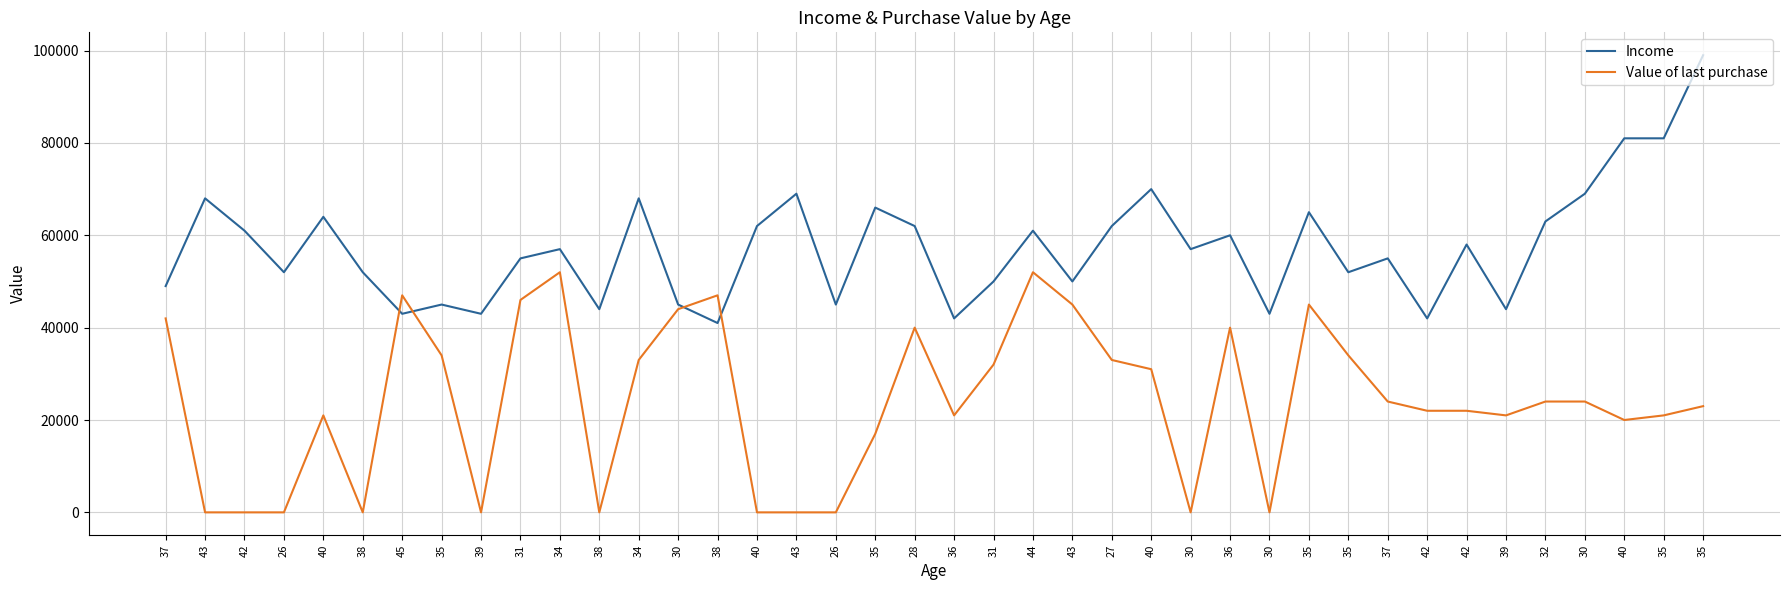

Reading right to left, list all the values displayed in this chart.

Income: 35=99000	35=81000	40=81000	30=69000	32=63000	39=44000	42=58000	42=42000	37=55000	35=52000	35=65000	30=43000	36=60000	30=57000	40=70000	27=62000	43=50000	44=61000	31=50000	36=42000	28=62000	35=66000	26=45000	43=69000	40=62000	38=41000	30=45000	34=68000	38=44000	34=57000	31=55000	39=43000	35=45000	45=43000	38=52000	40=64000	26=52000	42=61000	43=68000	37=49000
Value of last purchase: 35=23000	35=21000	40=20000	30=24000	32=24000	39=21000	42=22000	42=22000	37=24000	35=34000	35=45000	30=0	36=40000	30=0	40=31000	27=33000	43=45000	44=52000	31=32000	36=21000	28=40000	35=17000	26=0	43=0	40=0	38=47000	30=44000	34=33000	38=0	34=52000	31=46000	39=0	35=34000	45=47000	38=0	40=21000	26=0	42=0	43=0	37=42000